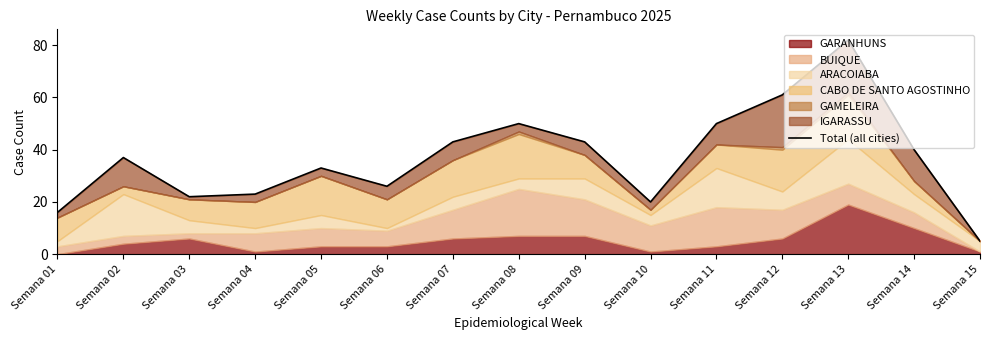

What is the change in value from Semana 02 to Semana 09?

+6